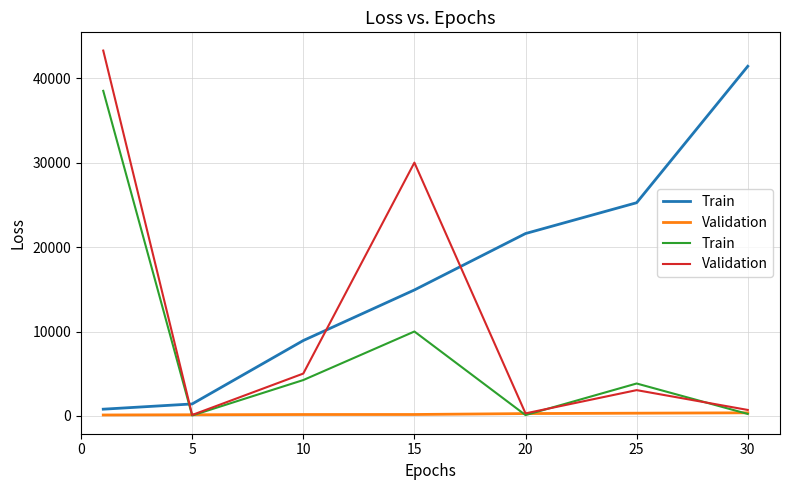

What is the smallest value displayed?

55.4